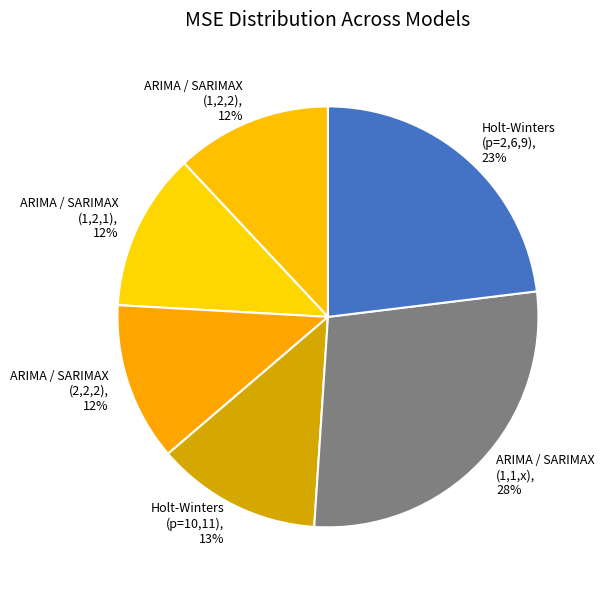

Does any single category account for the majority?

No